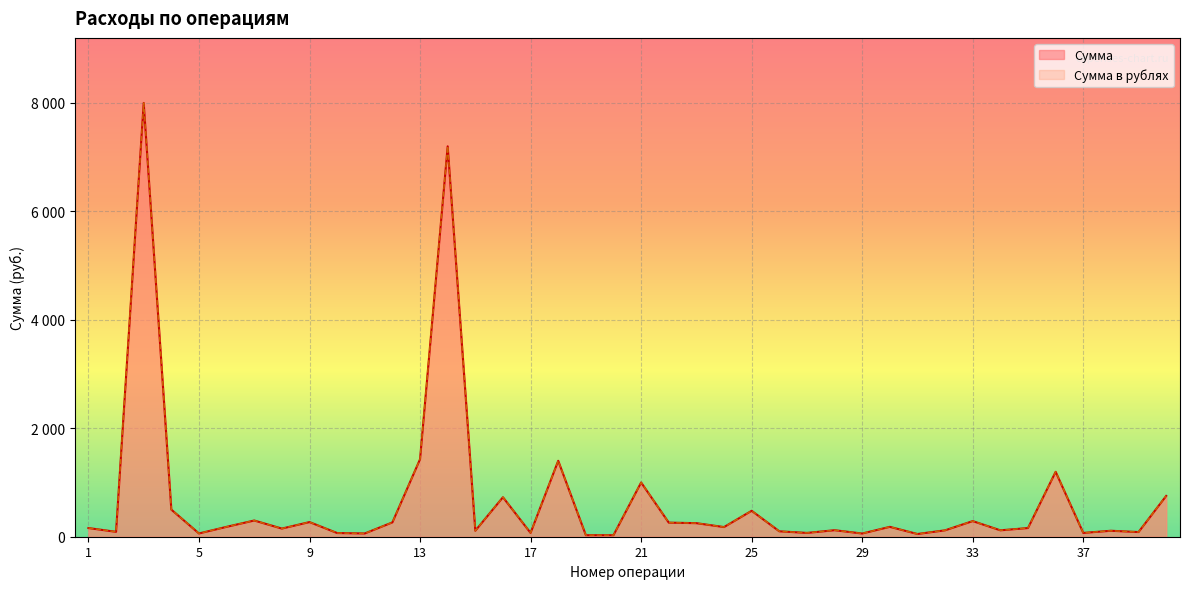

What value does the Сумма в рублях series have at 38, to the nearest 10?

110